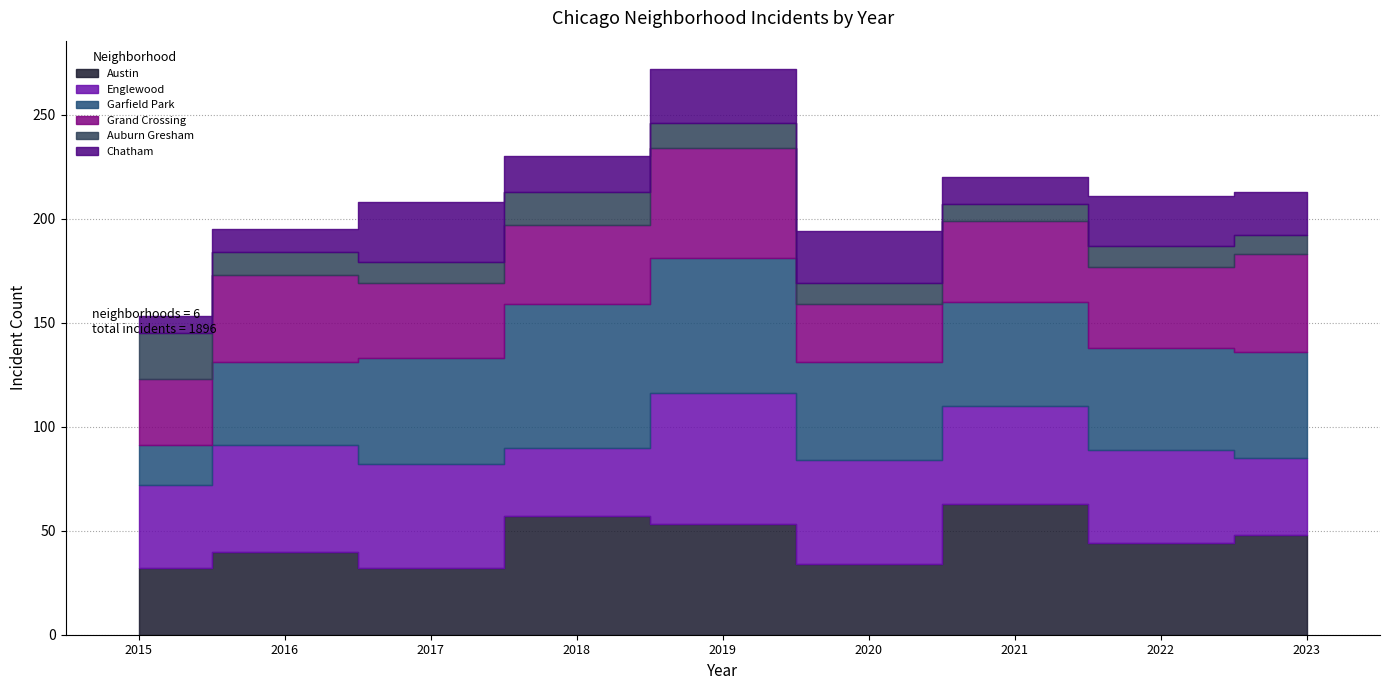

Does the chart display data point markers on the line(s)?

No